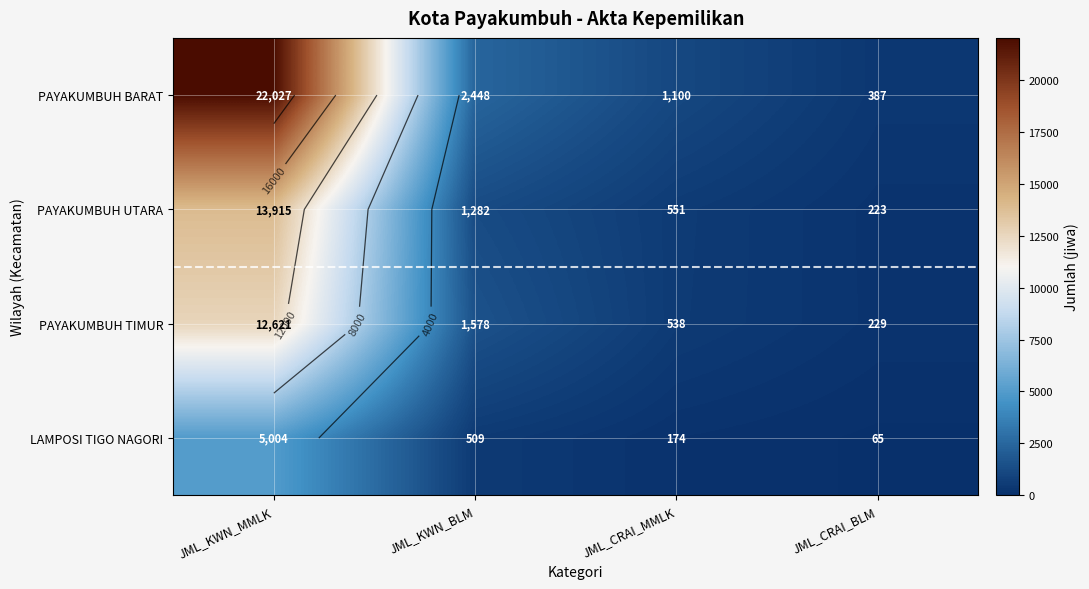

What is the lowest value of the LAMPOSI TIGO NAGORI series?

65